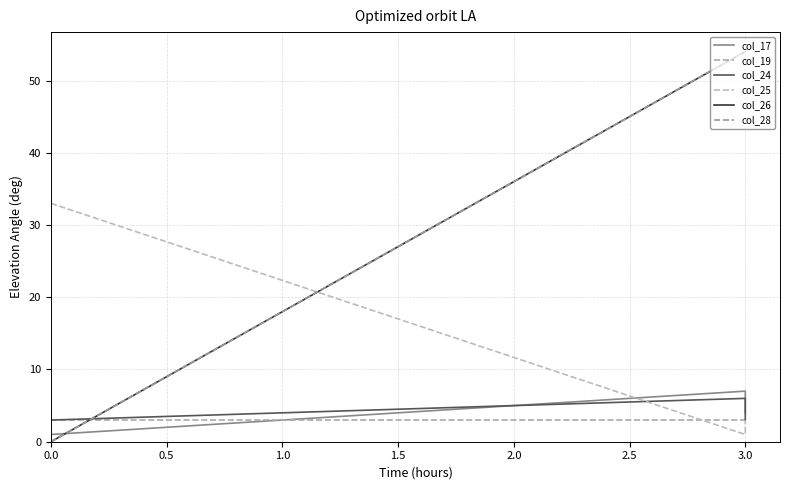

Which series has the largest total across all categories?

col_26